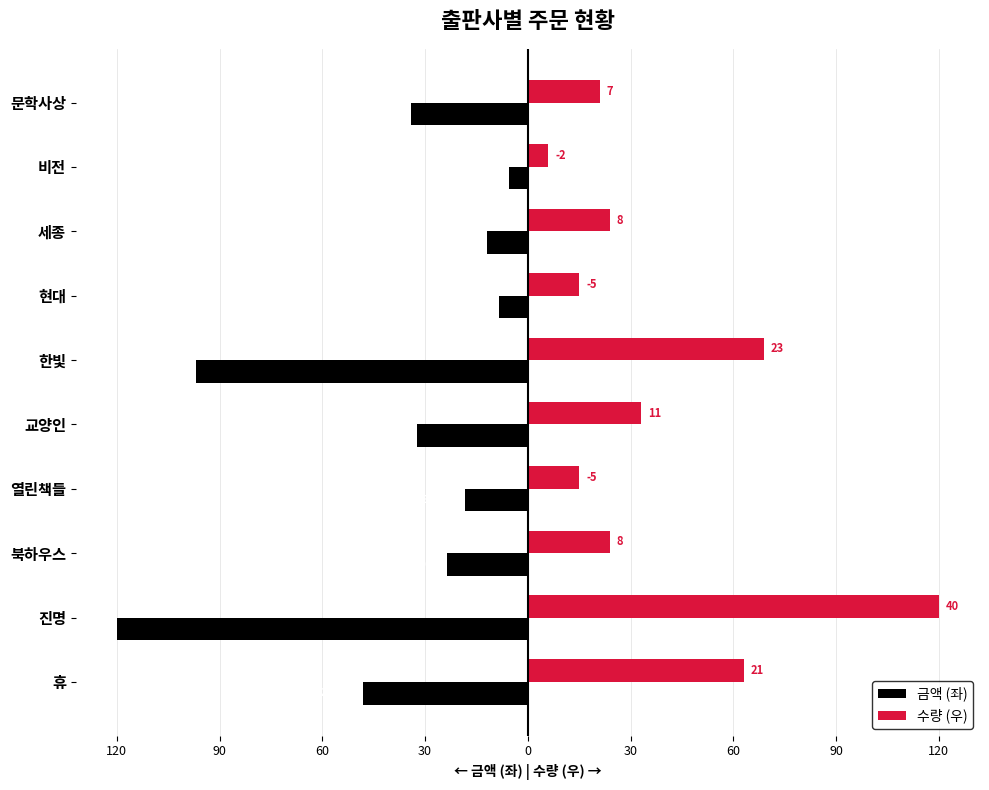

What are all the series names shown in the legend?

금액 (좌), 수량 (우)